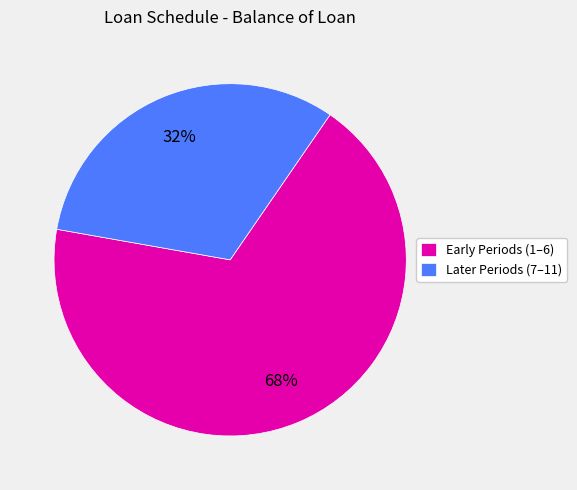

To the nearest percent, what is the difference between the Early Periods (1–6) and Later Periods (7–11) slice percentages?

36%